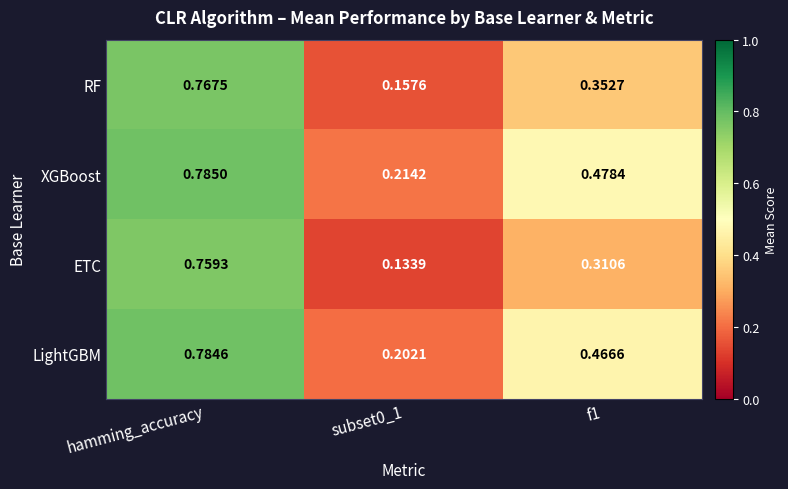

Which label corresponds to the largest value in the chart?

hamming_accuracy